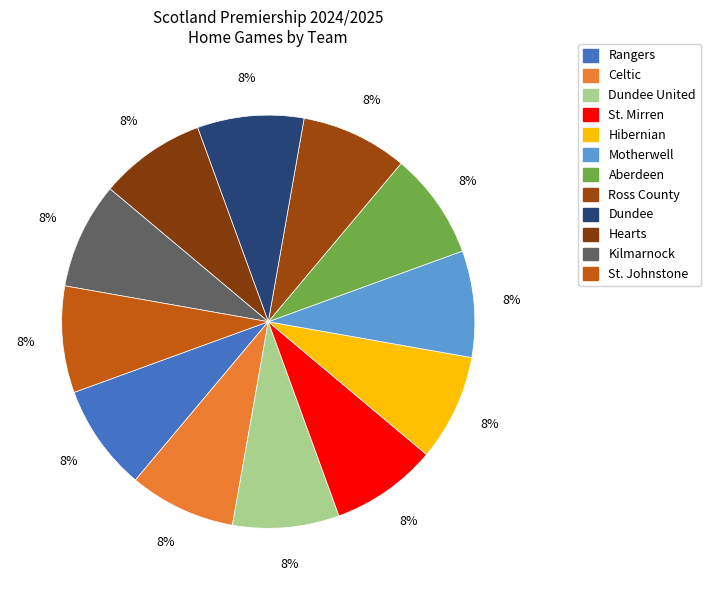

Which slice is the smallest?

Celtic